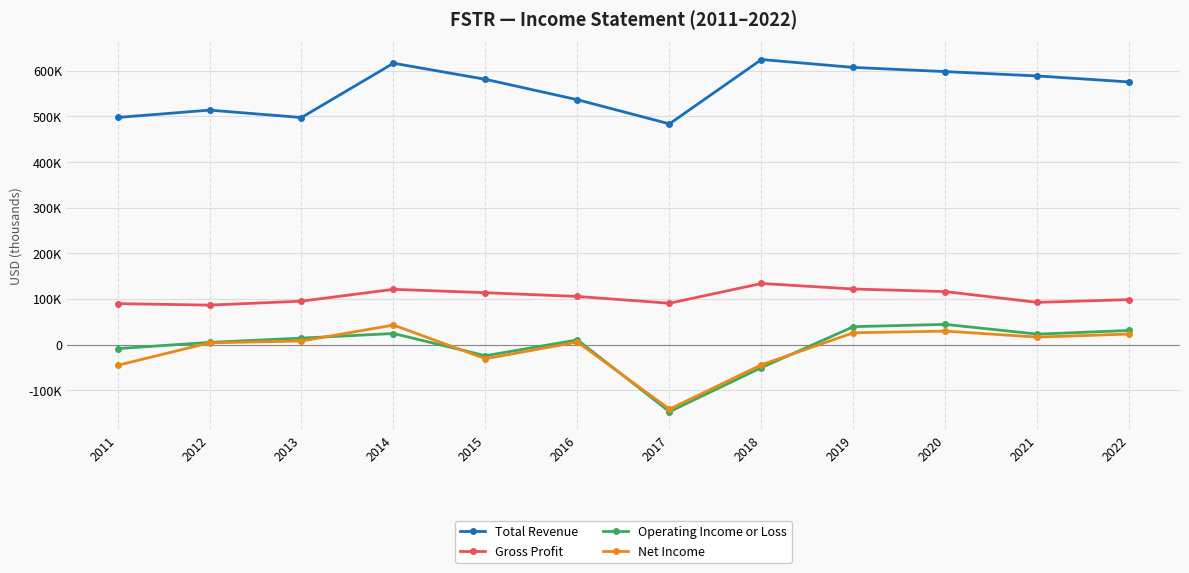

What value does the Total Revenue series have at 2011, to the nearest 100?

497500